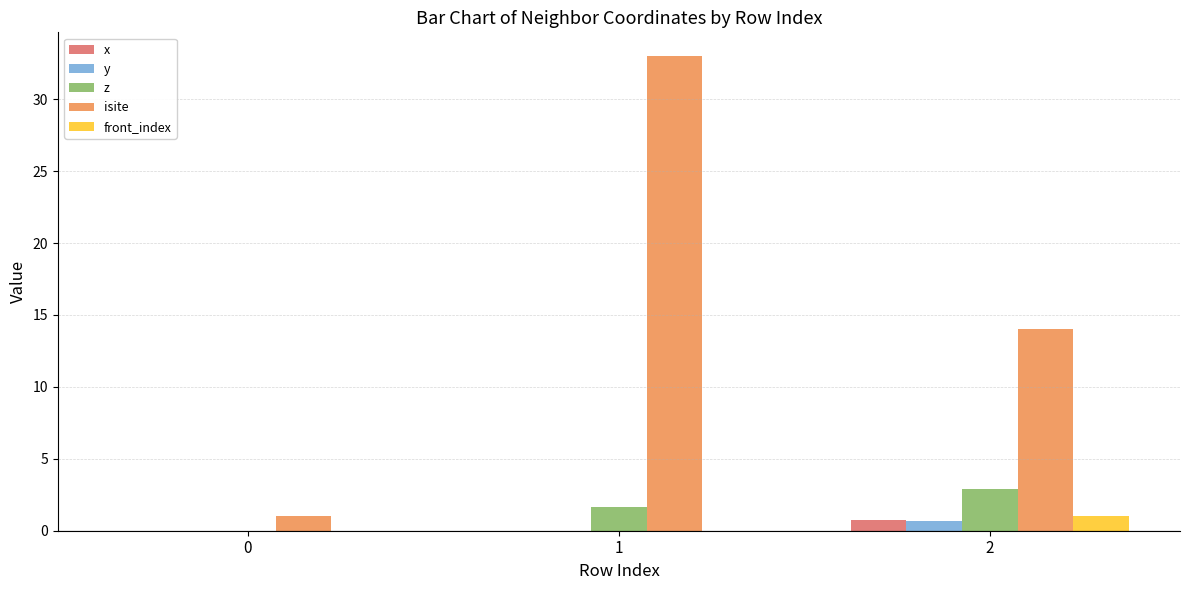

At which category is the sum across all series the highest?

1